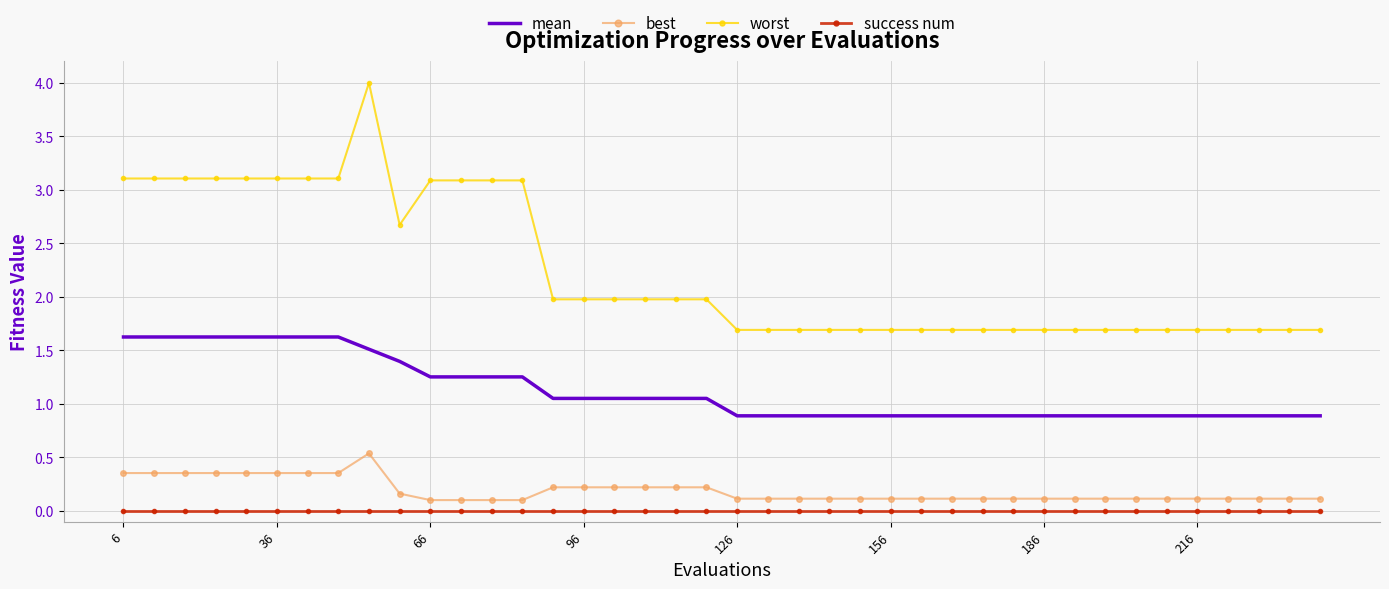

True or false: worst and mean cross at least once.

False